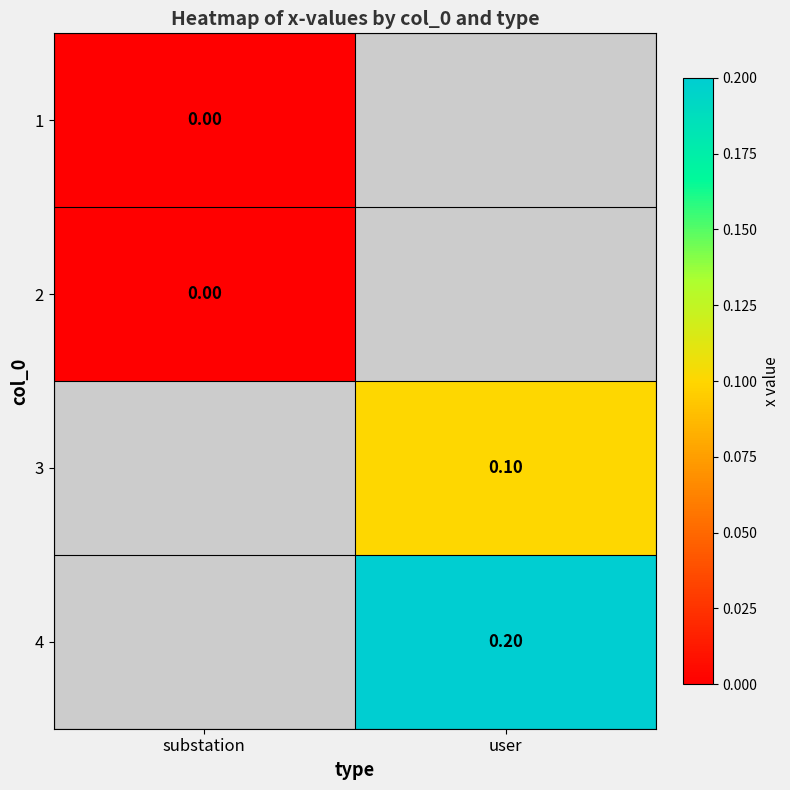

How many positive values does the 3 series have?

1